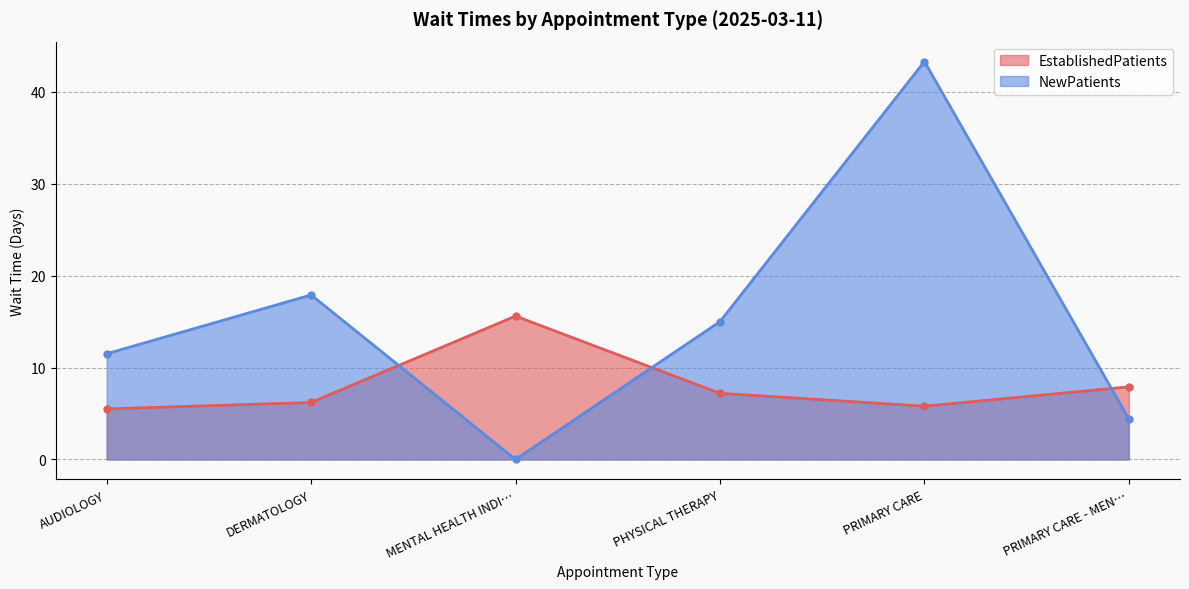

What is the sum of the NewPatients values at MENTAL HEALTH INDI… and DERMATOLOGY?

17.9